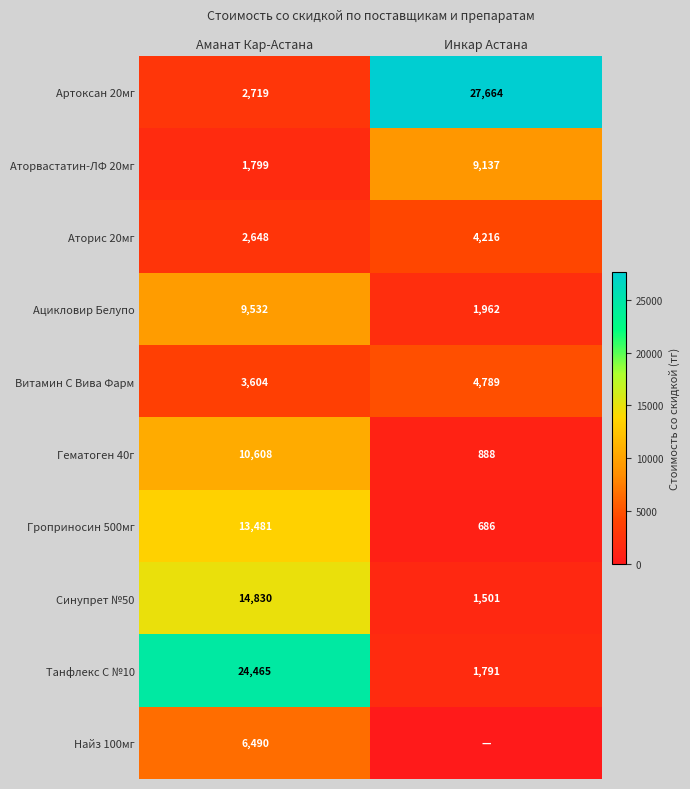

Count the number of data series in this chart.

10